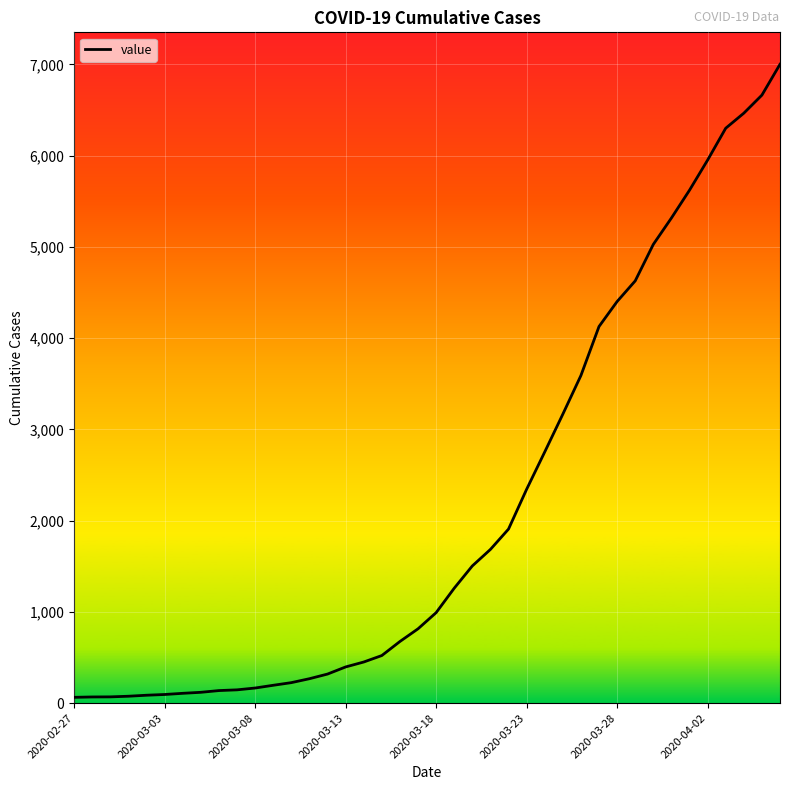

What is the maximum value shown in the chart?

7002